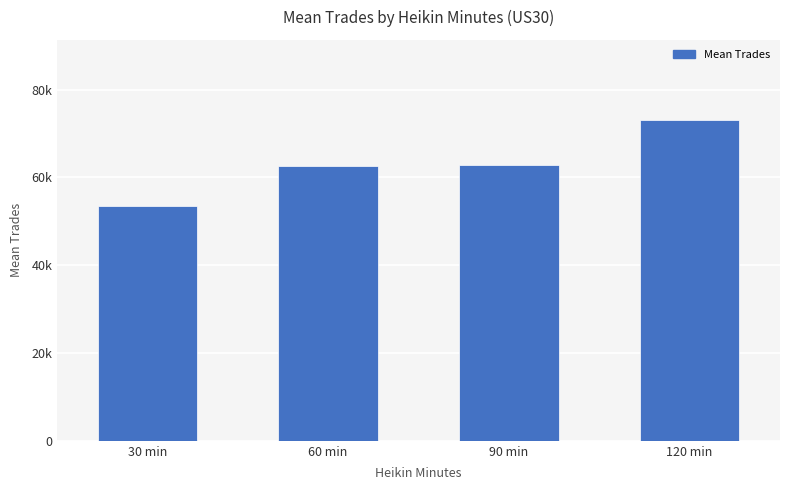

Reading right to left, transcribe all the data shown in this chart.

73068.0	62923.5	62706.2	53522.3